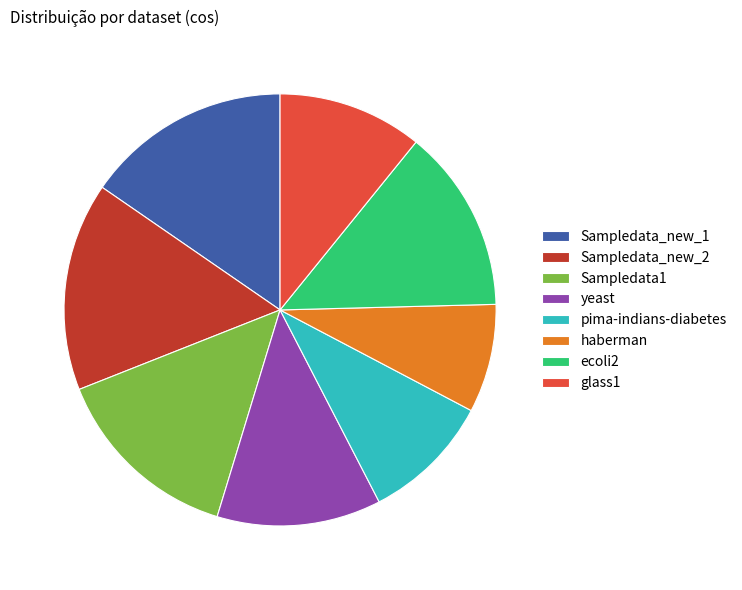

Which has a higher value, Sampledata_new_2 or Sampledata1?

Sampledata_new_2